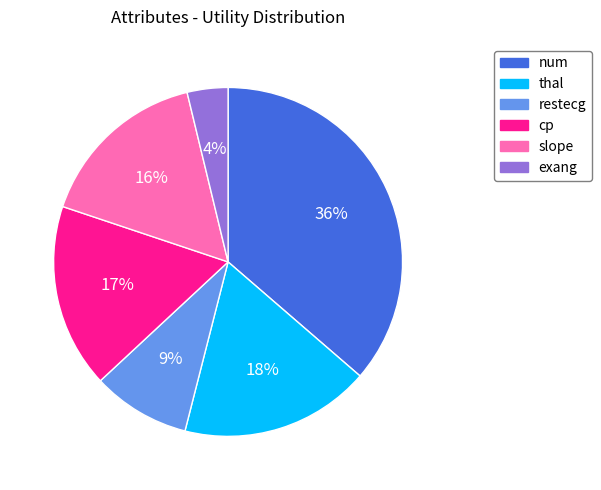

Is it true that num is 27% of the pie?

False